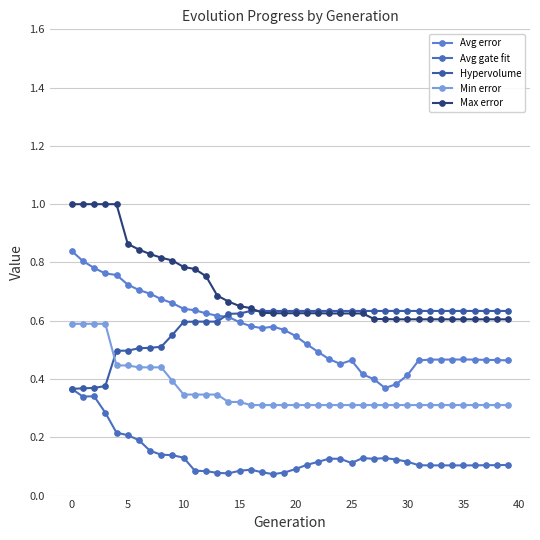

What are all the series names shown in the legend?

Avg error, Avg gate fit, Hypervolume, Min error, Max error